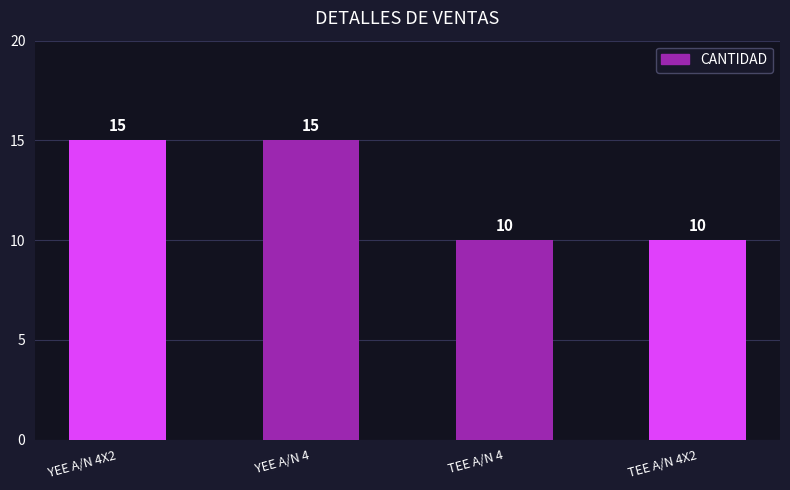

The chart shows a value of 3 at TEE A/N 4X2. True or false?

False